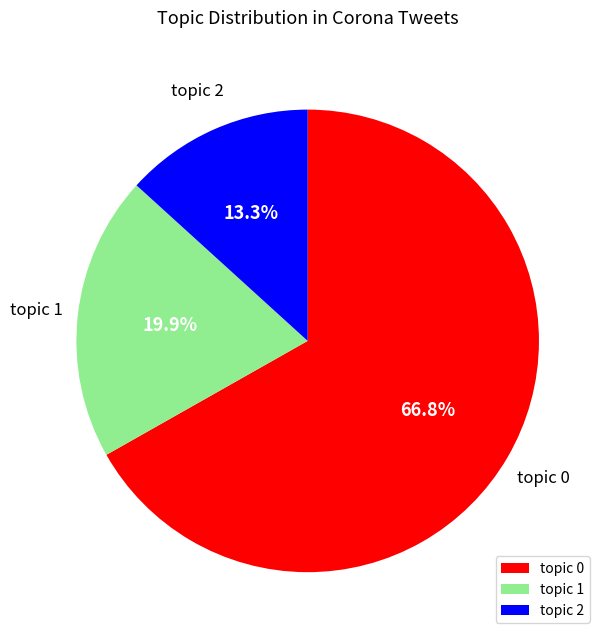

Count the number of slices in the pie.

3